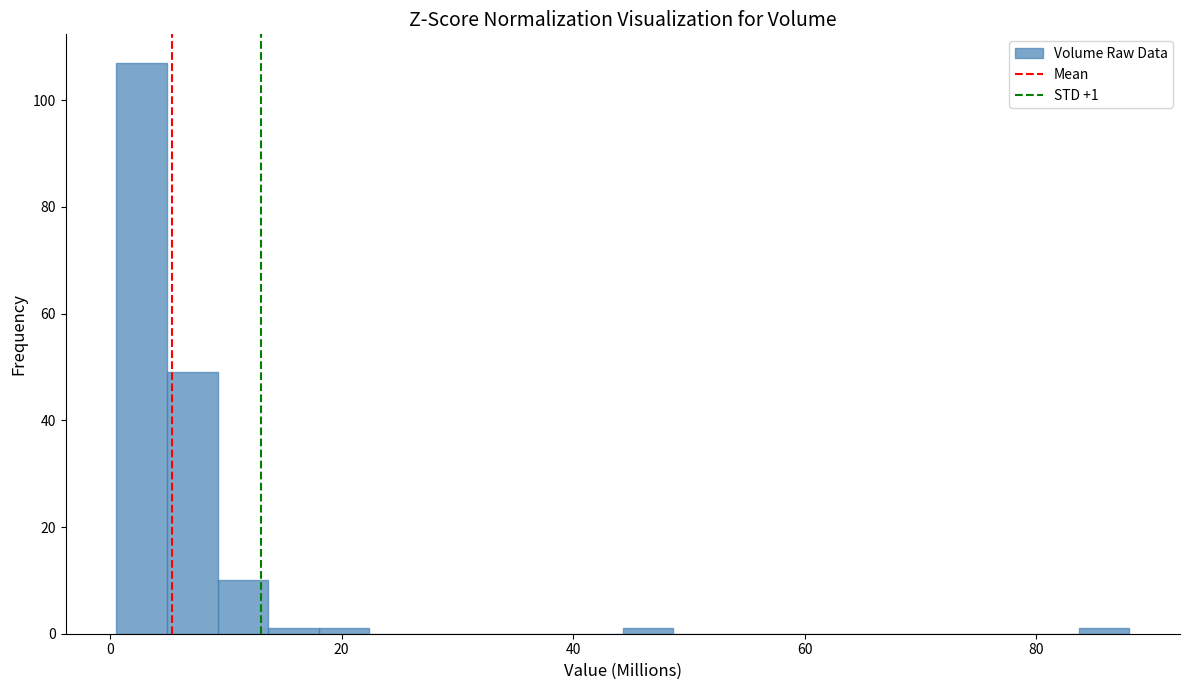

Read against the x-axis, roughly where is the centre of the tallest bar?

2